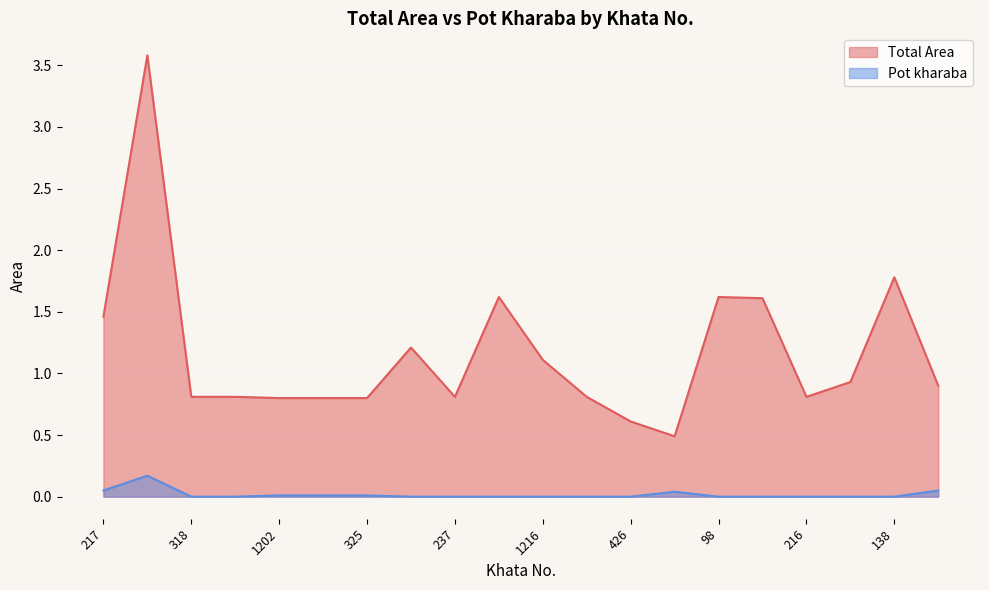

Where is Total Area nearest to the value 2?

138